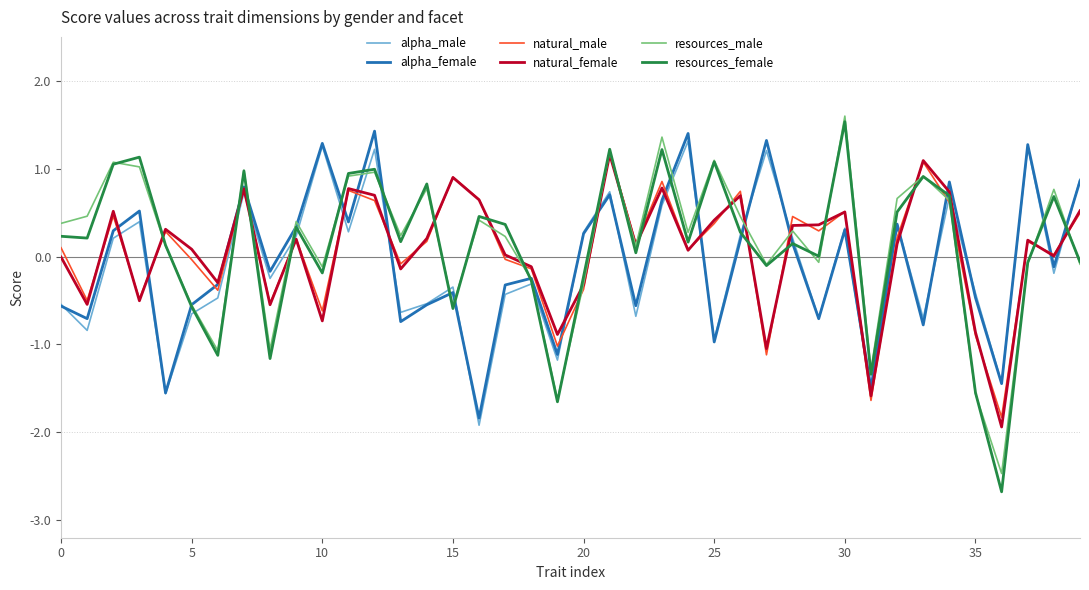

What is the lowest value of the alpha_male series?

-1.9